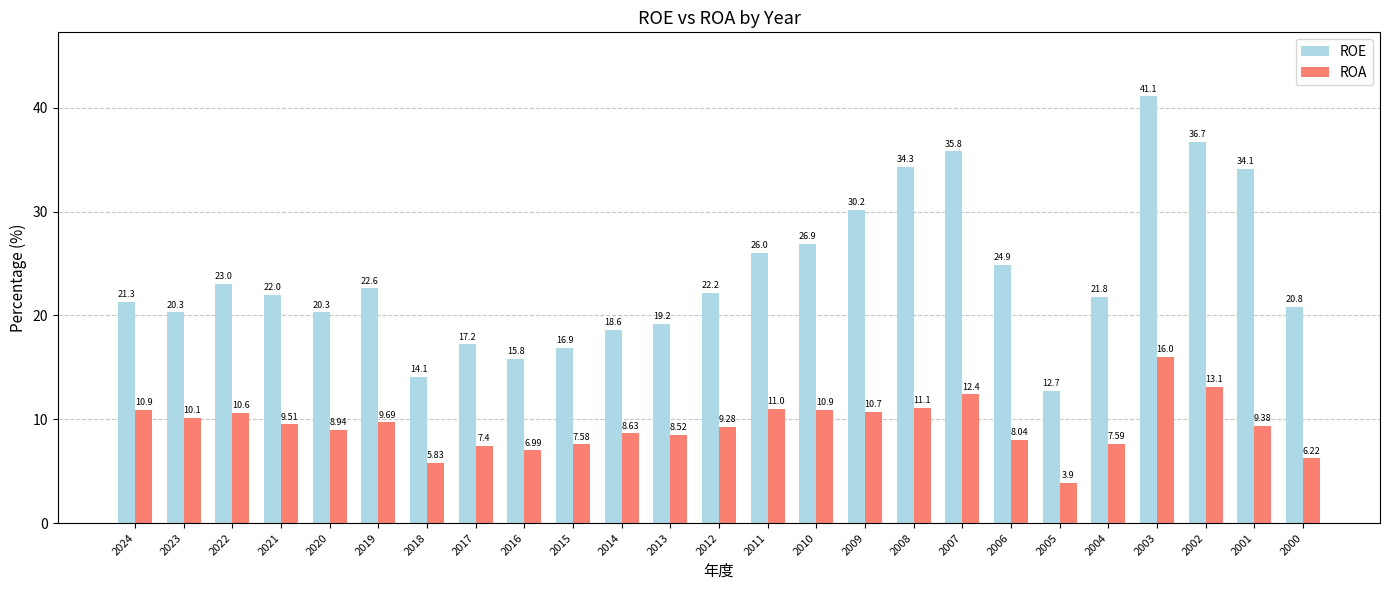

True or false: ROA has a value of 3.6 at 2016.

False